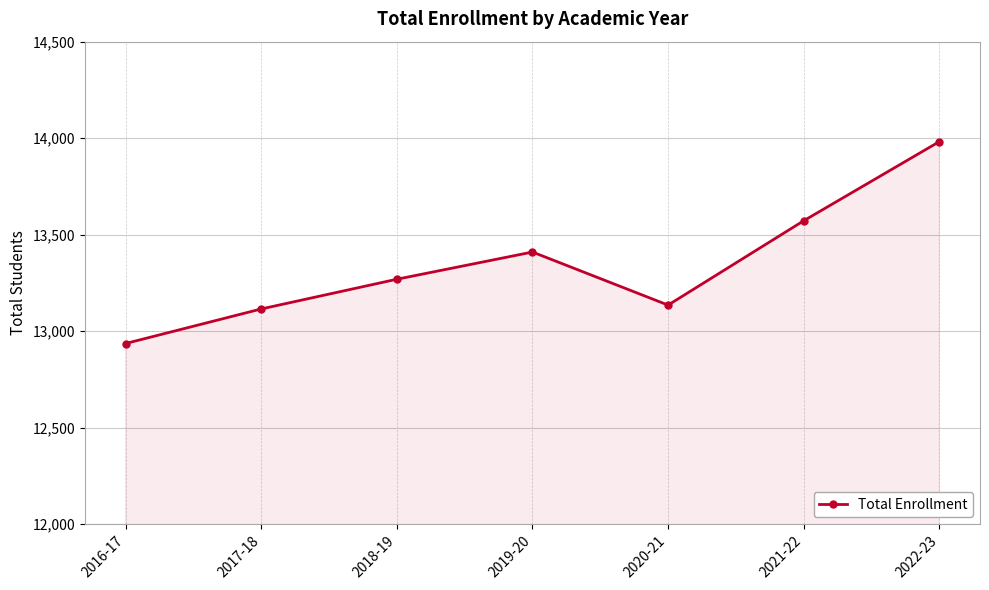

What is the minimum value shown in the chart?

12936